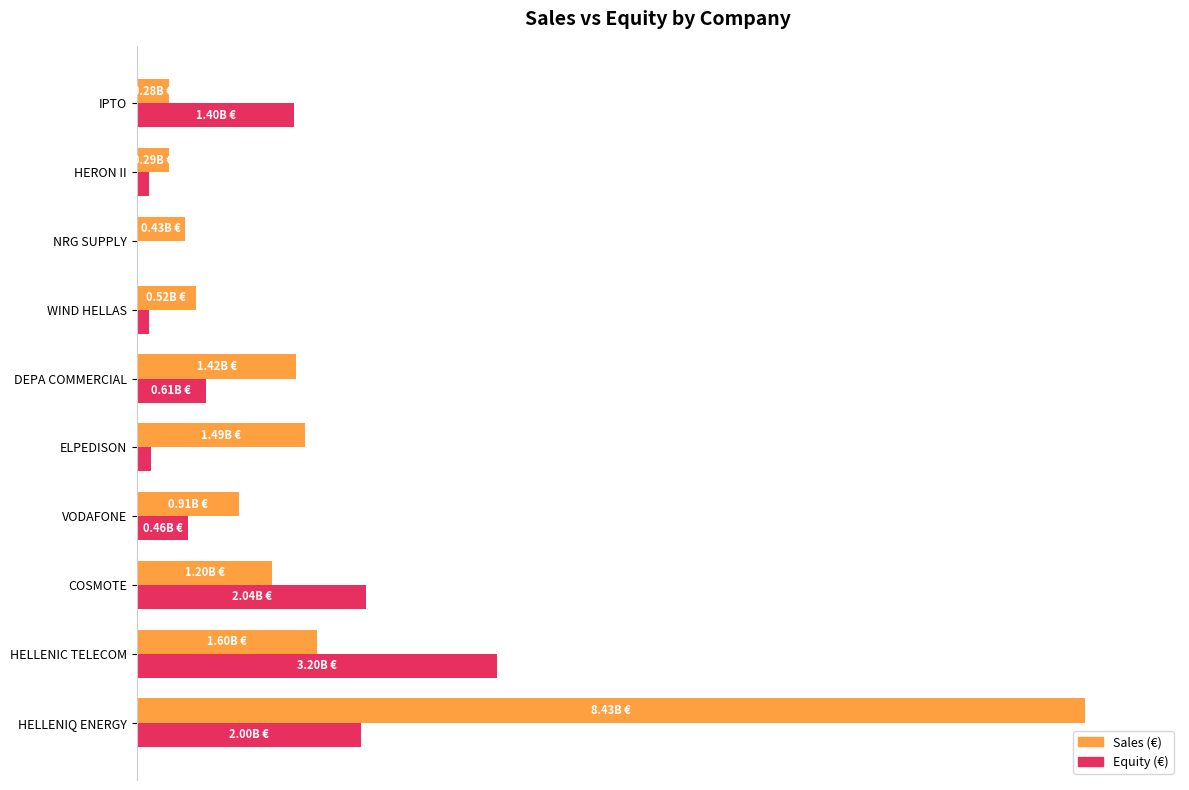

At which label is Equity (€) closest to 18?

IPTO